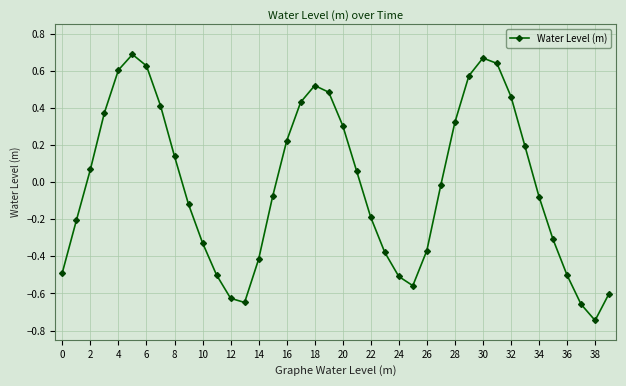

How many interior local valleys (lower than both neighbors) does the data have?

3